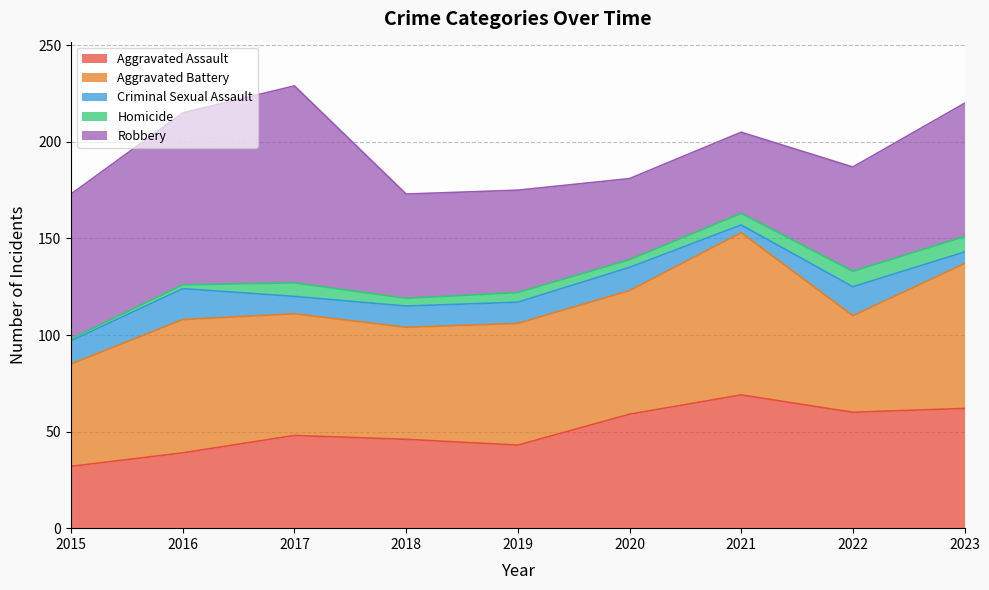

True or false: Aggravated Battery has more than 0 interior local peaks.

True